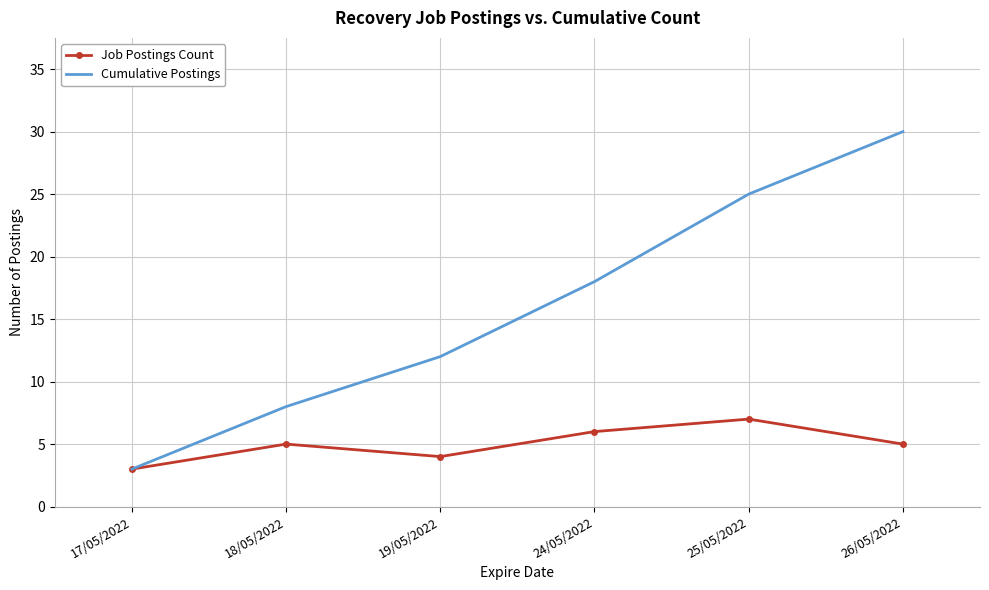

Which series has the largest total across all categories?

Cumulative Postings